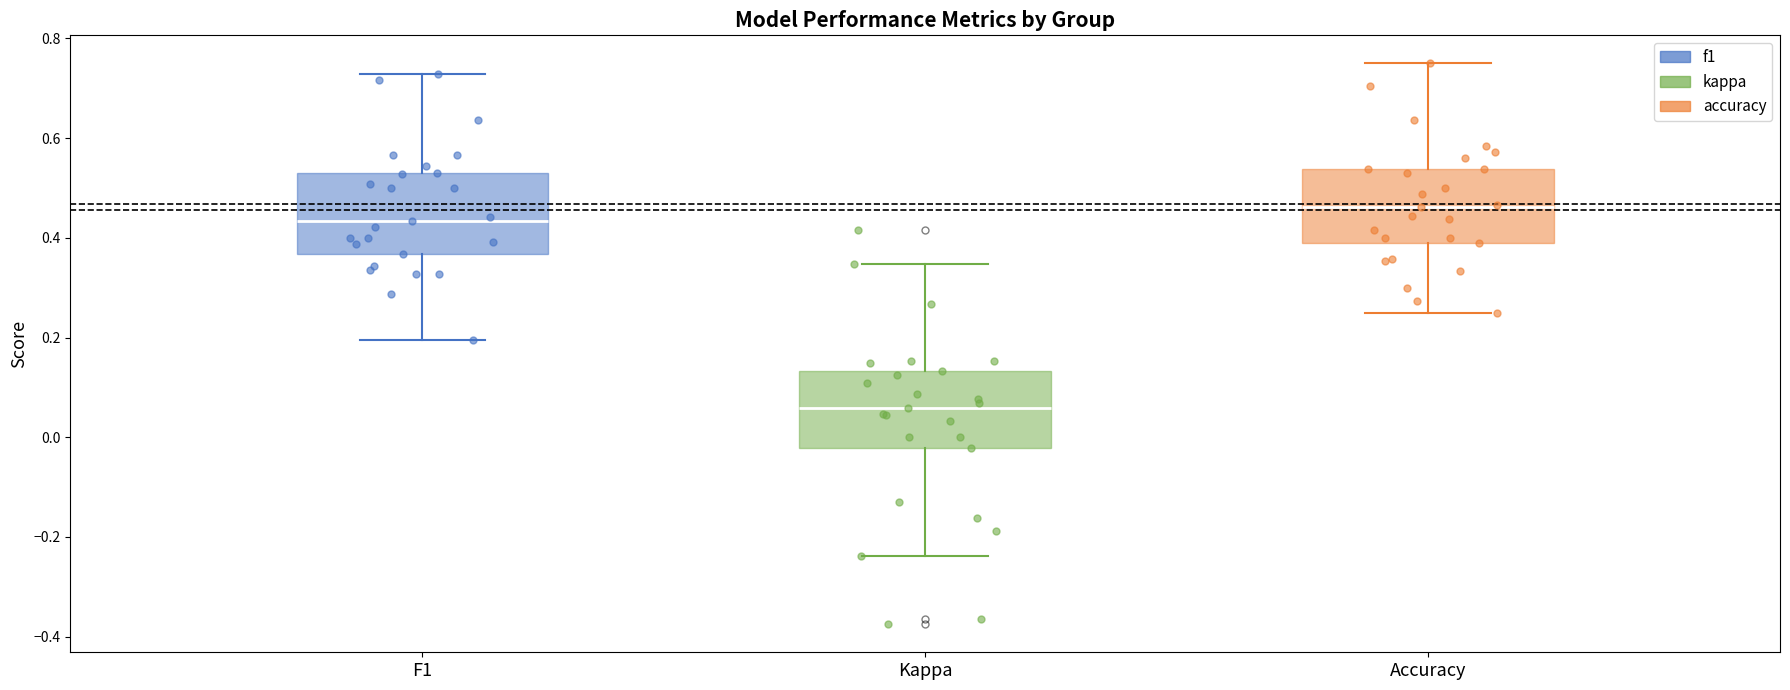

Which box has the highest median line?

Accuracy